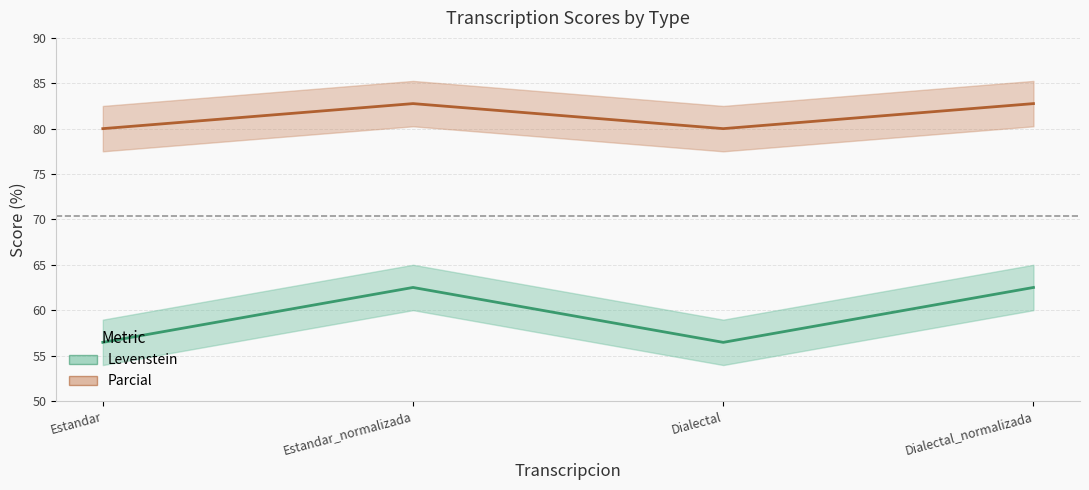

List the series in order of their peak value, lowest first.

Levenstein, Parcial